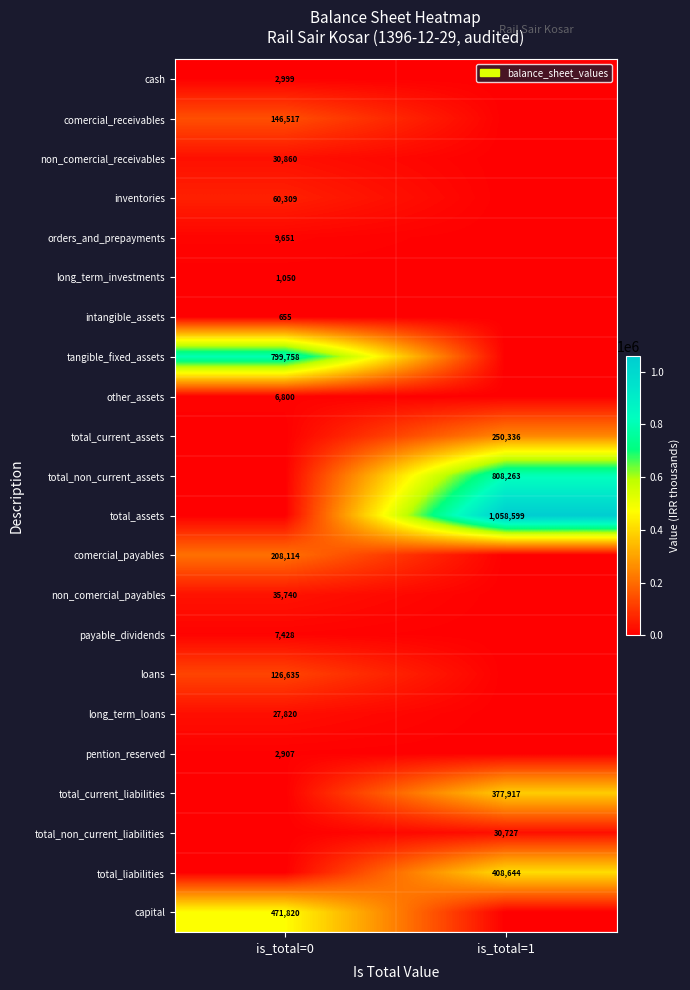

The value of tangible_fixed_assets at is_total=0 is 799758. True or false?

True